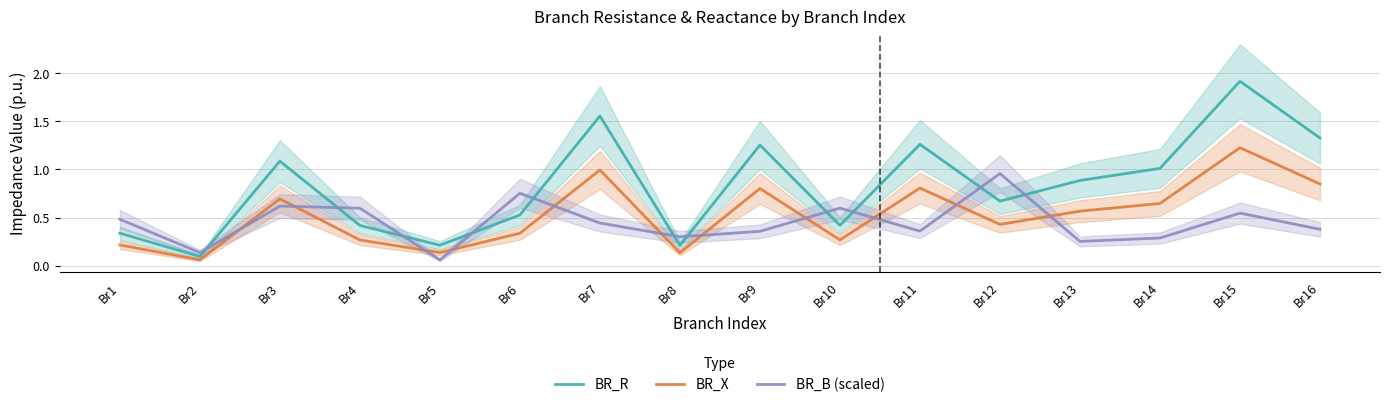

In BR_X, how many points are lower than both neighbors (excluding endpoints)?

5